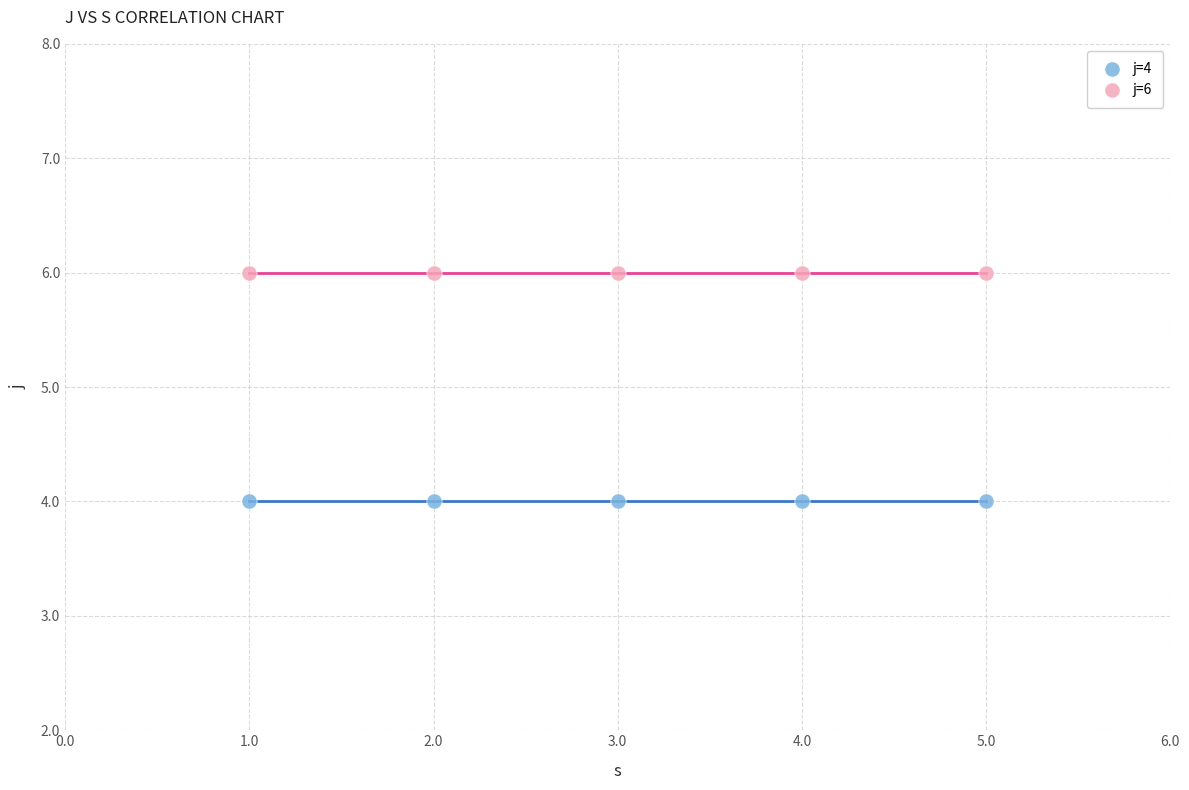

Which series contains the highest Y value?

j=6